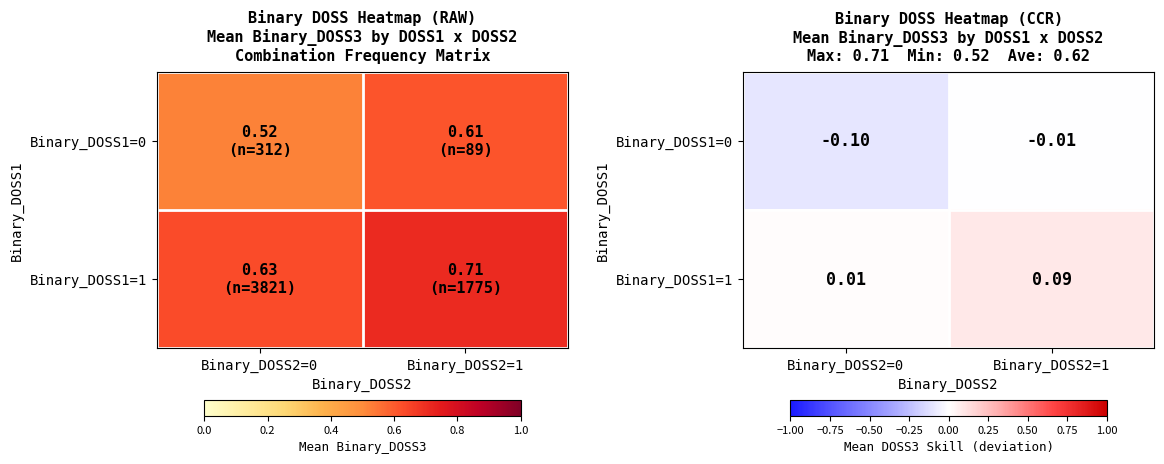

What is the total value across all series at Binary_DOSS2=0?

-0.1